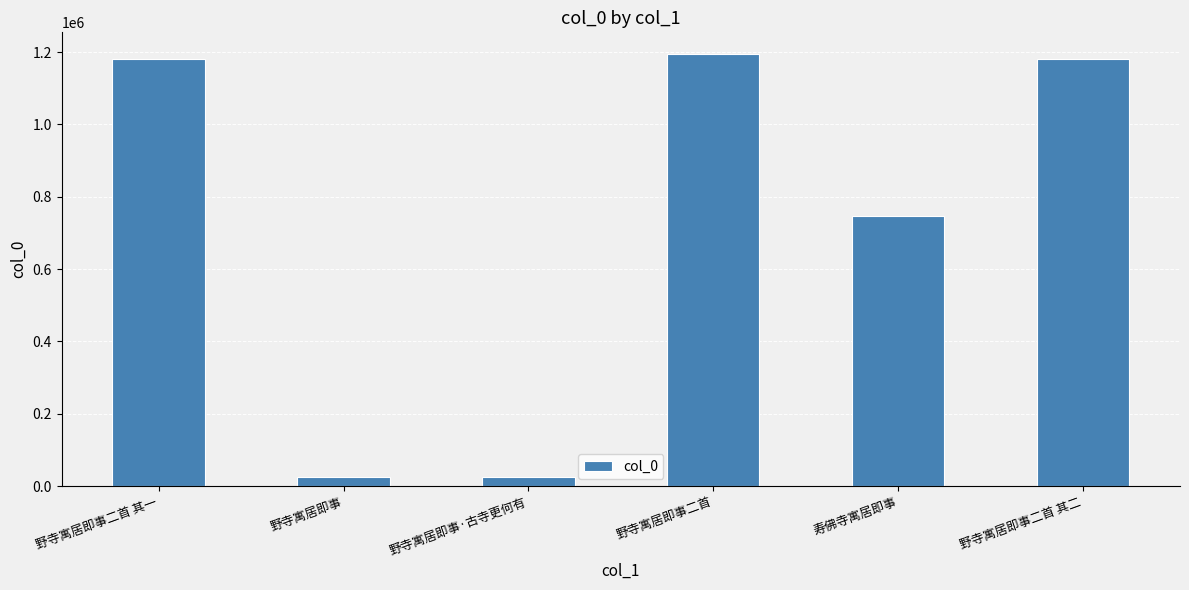

What is the difference between the maximum and minimum values?

1170109